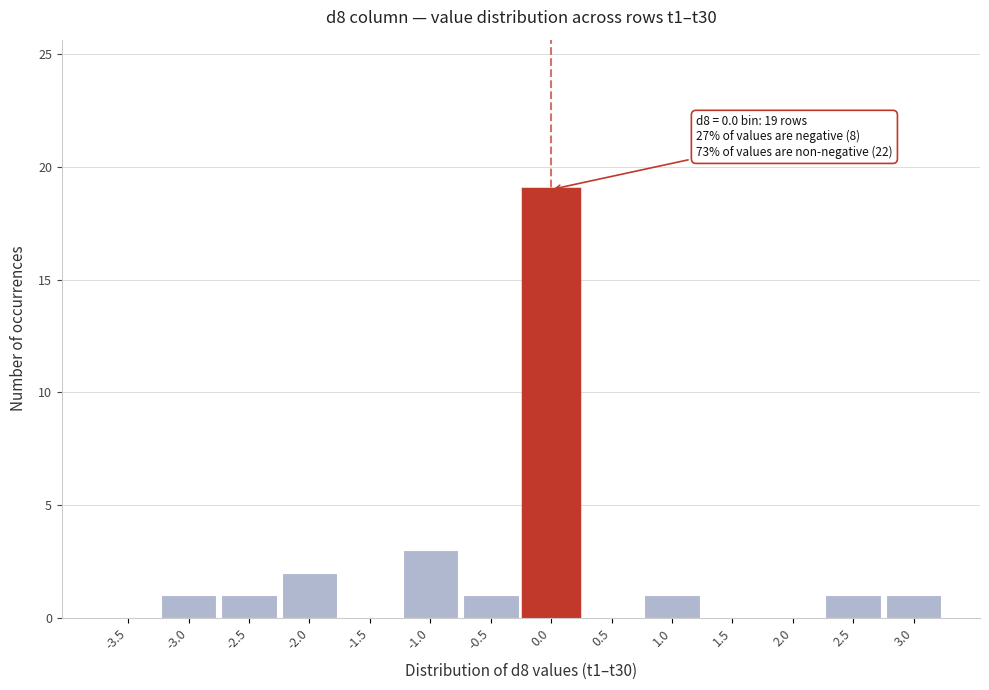

Reading right to left, list all the values displayed in this chart.

3.0=1	2.5=1	2.0=0	1.5=0	1.0=1	0.5=0	0.0=19	-0.5=1	-1.0=3	-1.5=0	-2.0=2	-2.5=1	-3.0=1	-3.5=0